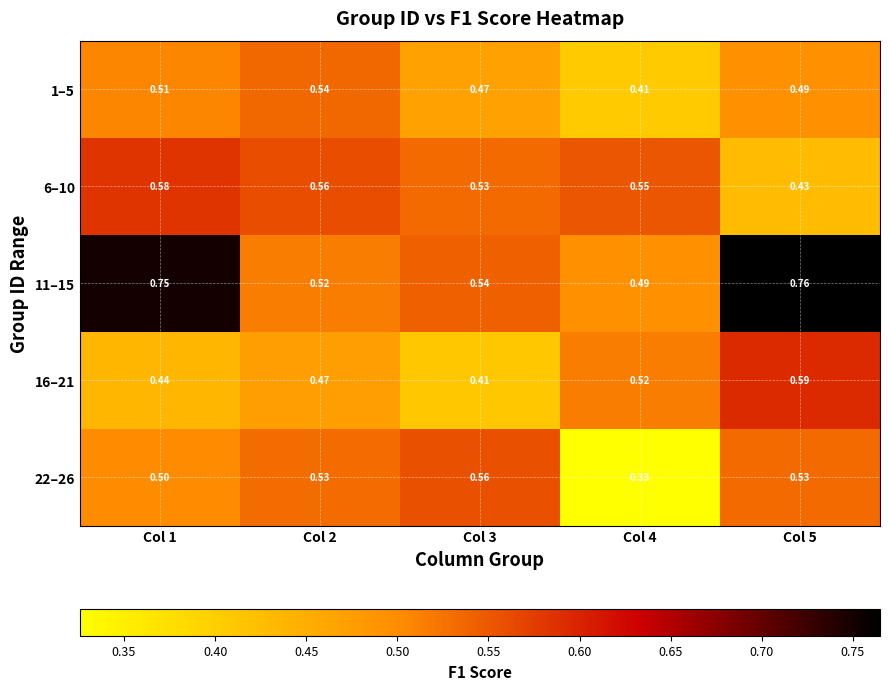

Is the value of 6–10 at Col 5 greater than the value of 11–15 at Col 3?

No